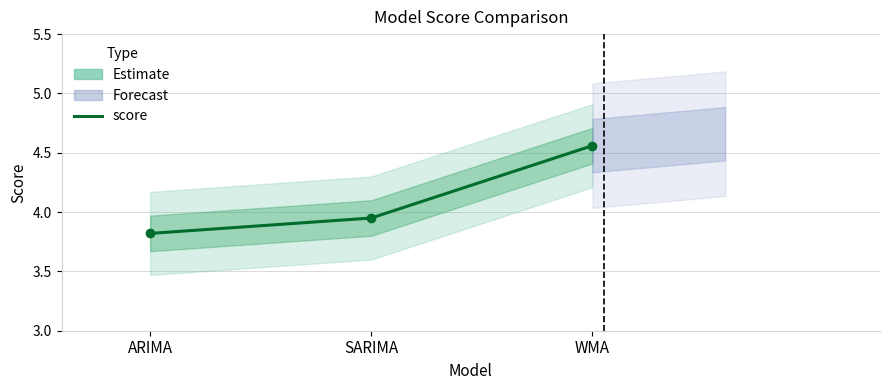

Reading right to left, list all the values displayed in this chart.

WMA=4.6	SARIMA=4.0	ARIMA=3.8